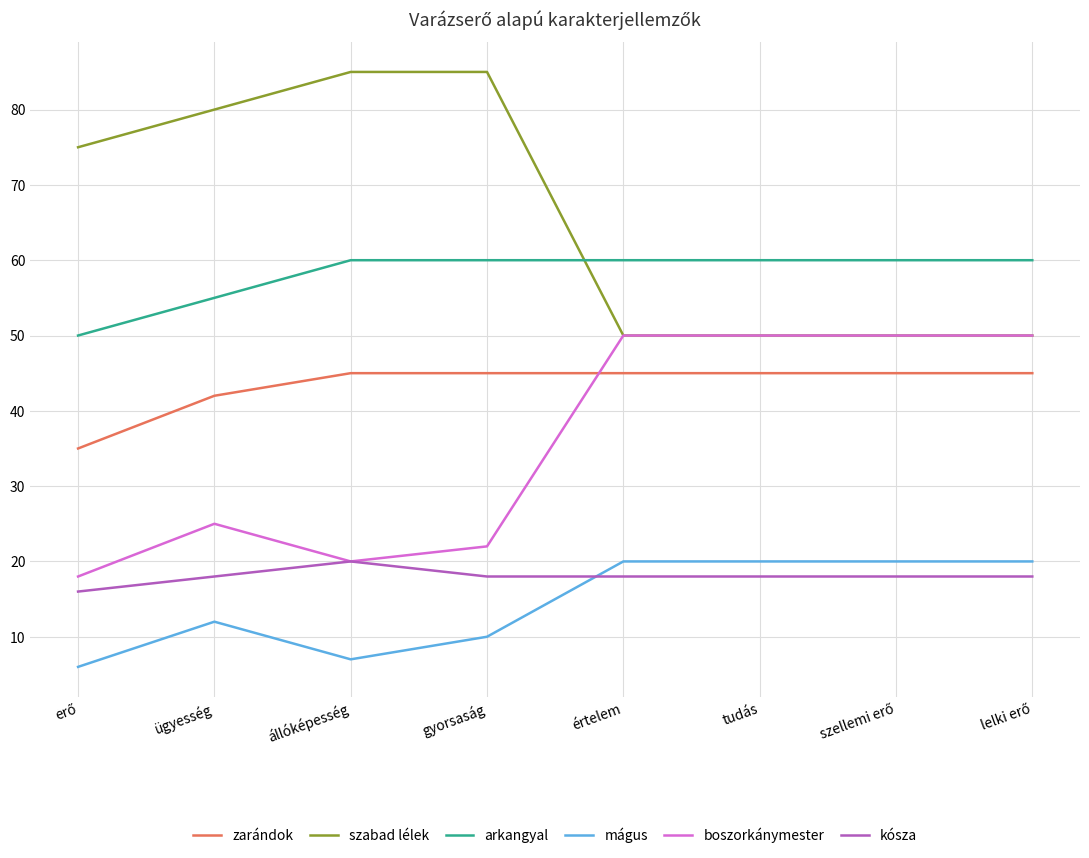

Which series has the largest total across all categories?

szabad lélek